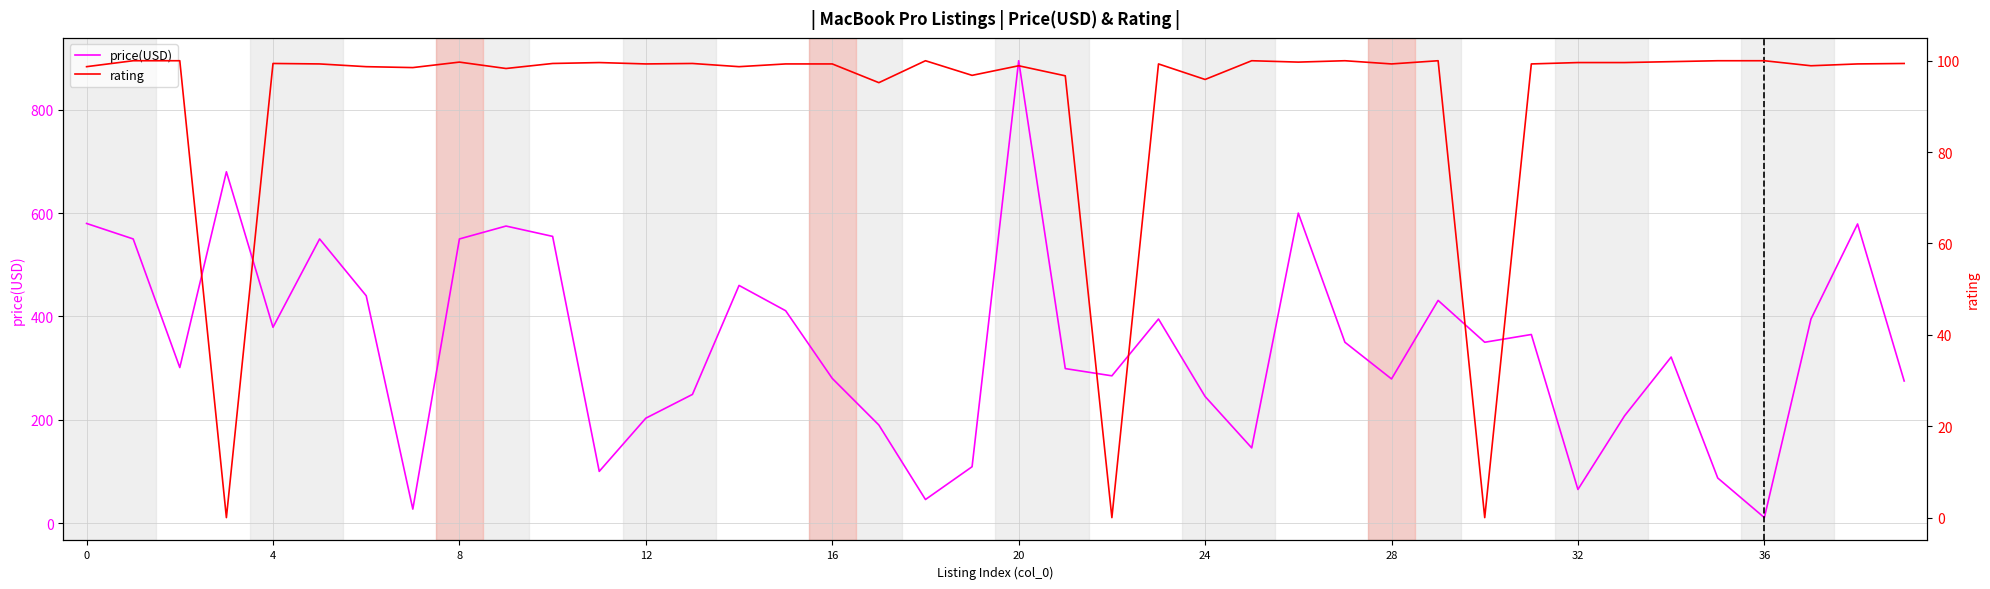

True or false: price(USD) has a value of 1003.9 at 12.

False